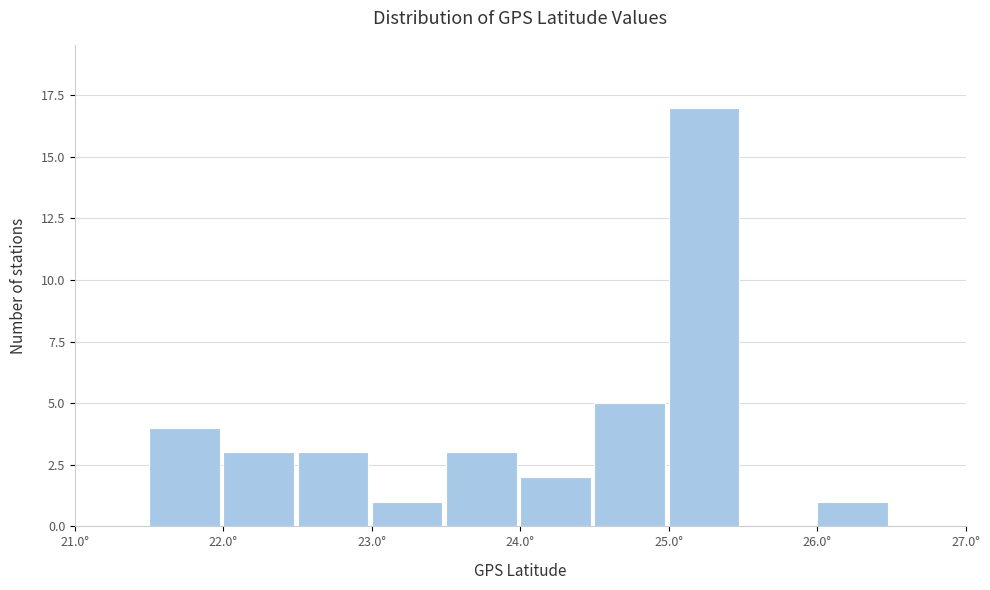

Reading left to right, transcribe this chart: for each bar, give the range it covers on the x-axis and its height. The values are not printed on the chart, so give them approximately, as read against the axis.

21.0 to 21.5: 0
21.5 to 22.0: 4
22.0 to 22.5: 3
22.5 to 23.0: 3
23.0 to 23.5: 1
23.5 to 24.0: 3
24.0 to 24.5: 2
24.5 to 25.0: 5
25.0 to 25.5: 17
25.5 to 26.0: 0
26.0 to 26.5: 1
26.5 to 27.0: 0